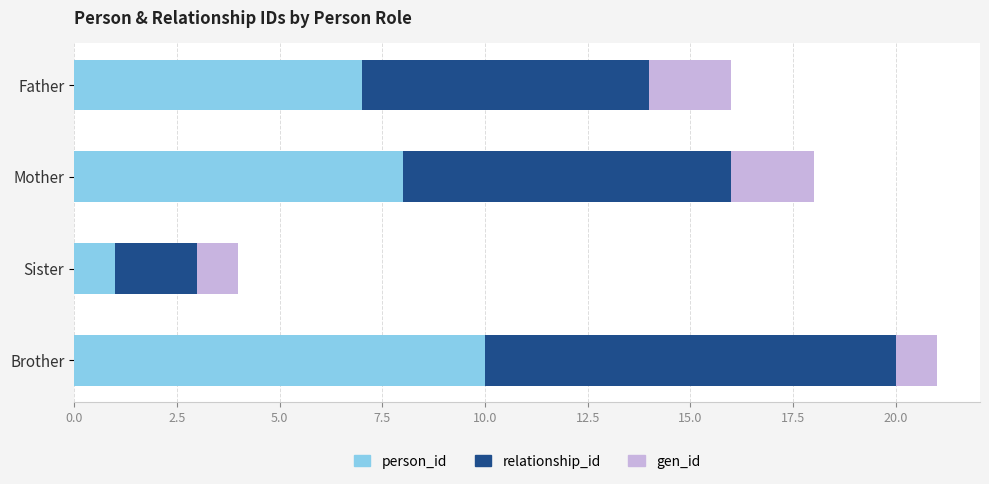

List the labels in order of person_id value, largest first.

Brother, Mother, Father, Sister